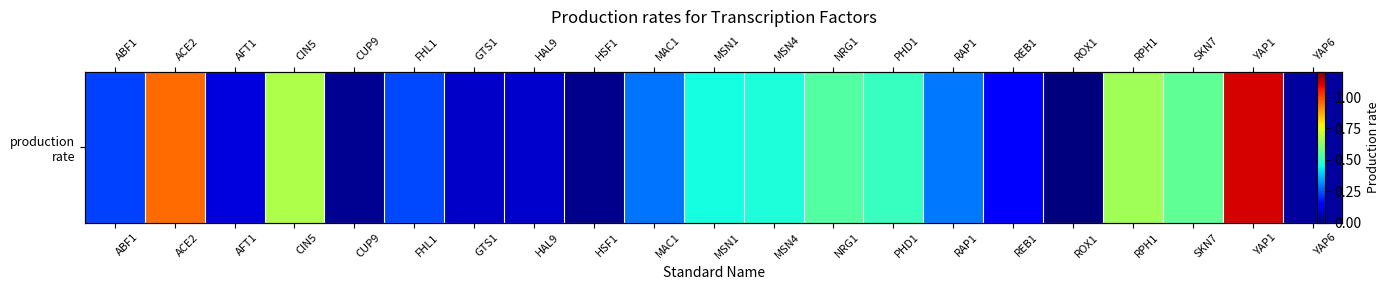

List the labels in order of value, largest first.

YAP1, ACE2, CIN5, RPH1, SKN7, NRG1, PHD1, MSN4, MSN1, RAP1, MAC1, FHL1, ABF1, REB1, AFT1, HAL9, GTS1, YAP6, CUP9, HSF1, ROX1